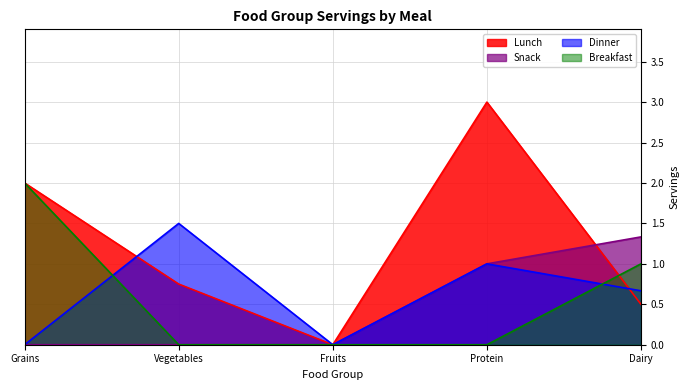

At which category is the sum across all series the highest?

Protein